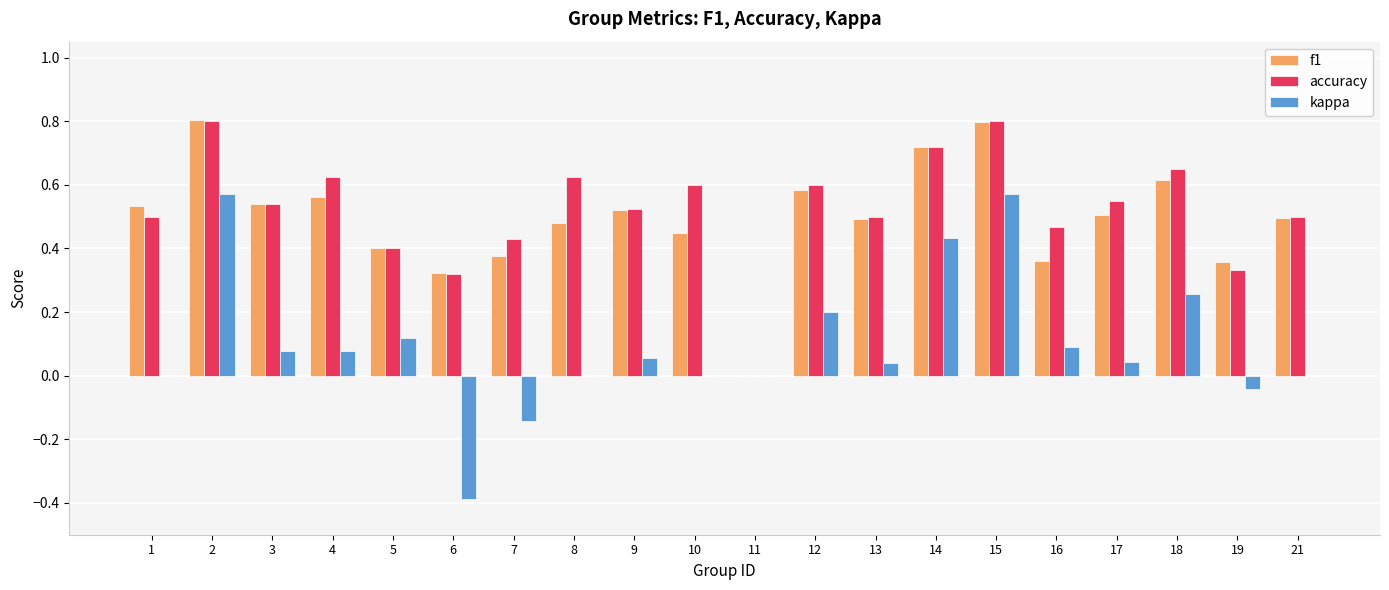

What is the total value across all series at 5?

0.9